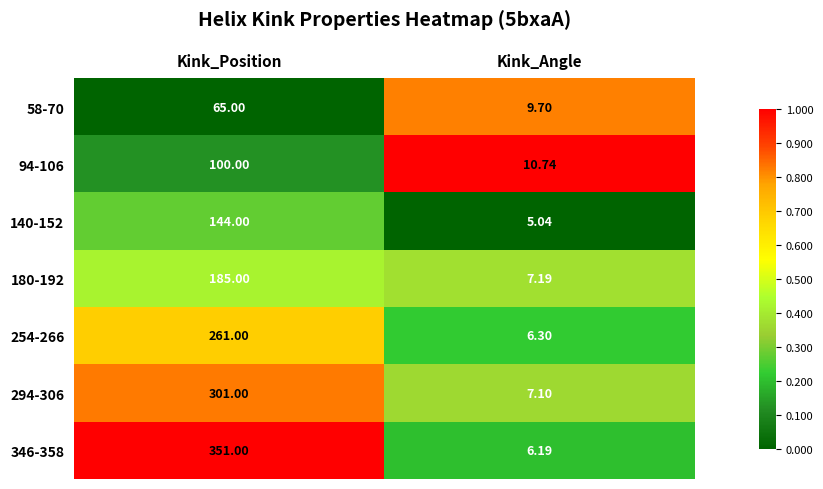

Where is 294-306 nearest to the value 154?

Kink_Angle